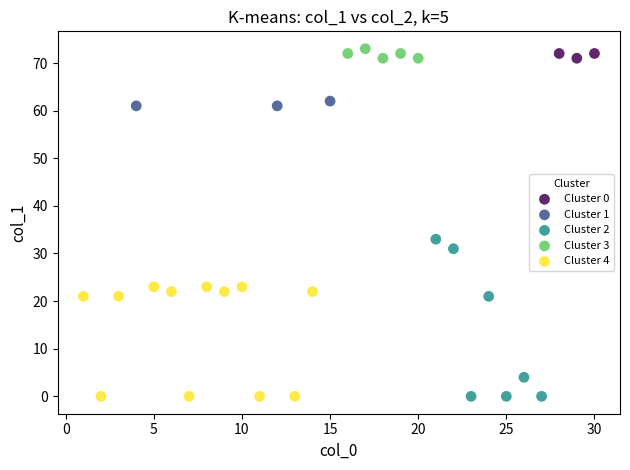

Which series has the widest spread of Y values?

Cluster 2